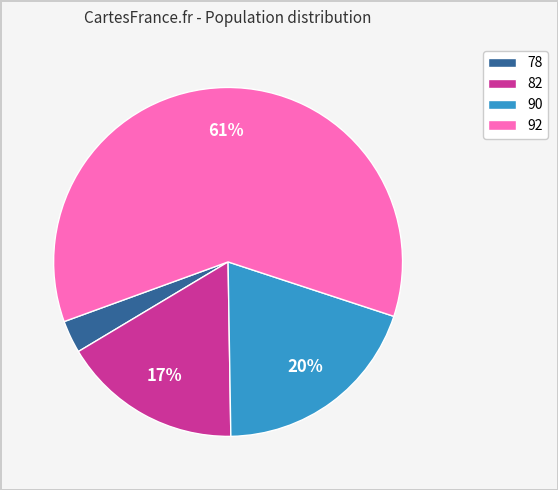

Is the sum of 82 and 78 greater than half?

No